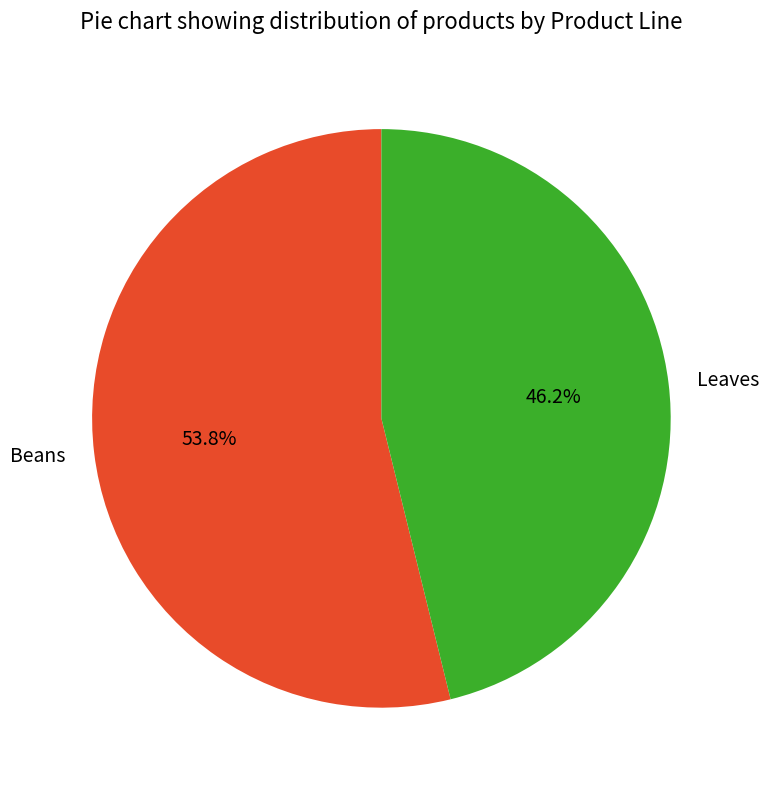

Which slice is the largest?

Beans